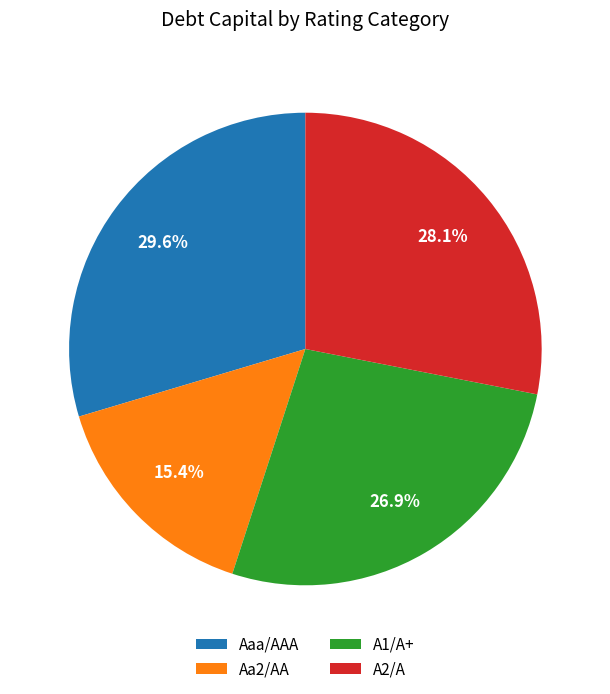

Combined, what portion of the pie is A2/A and Aa2/AA?

43.5%